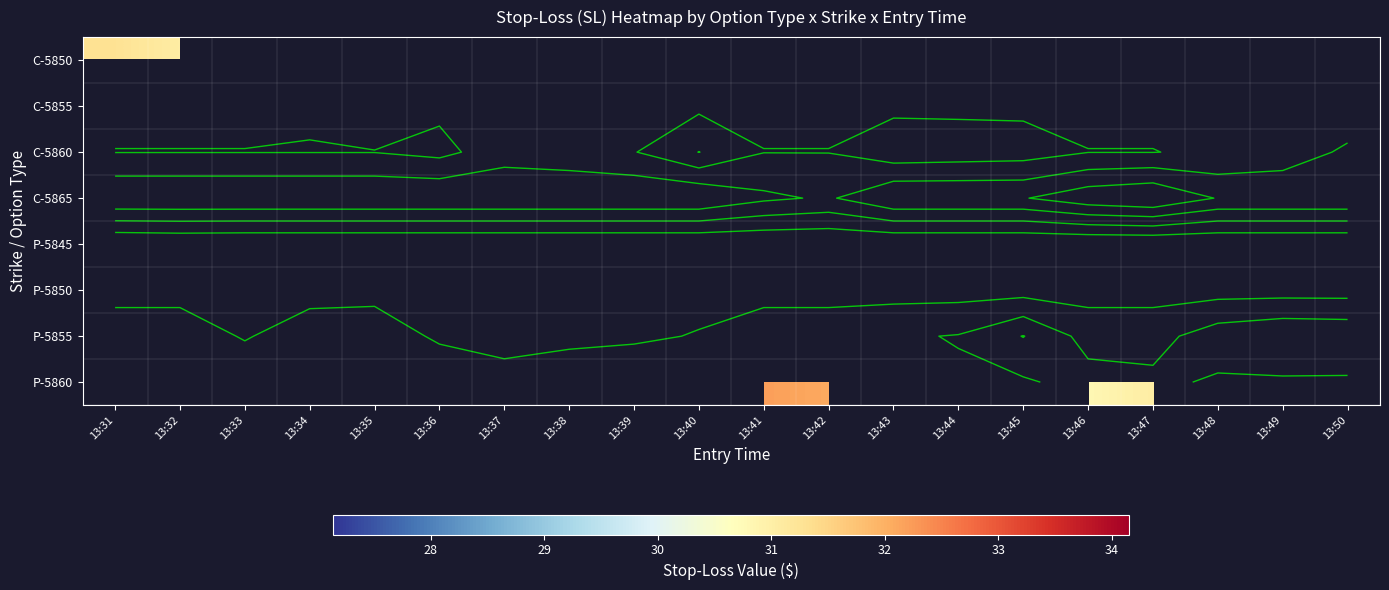

Count the number of data series in this chart.

8